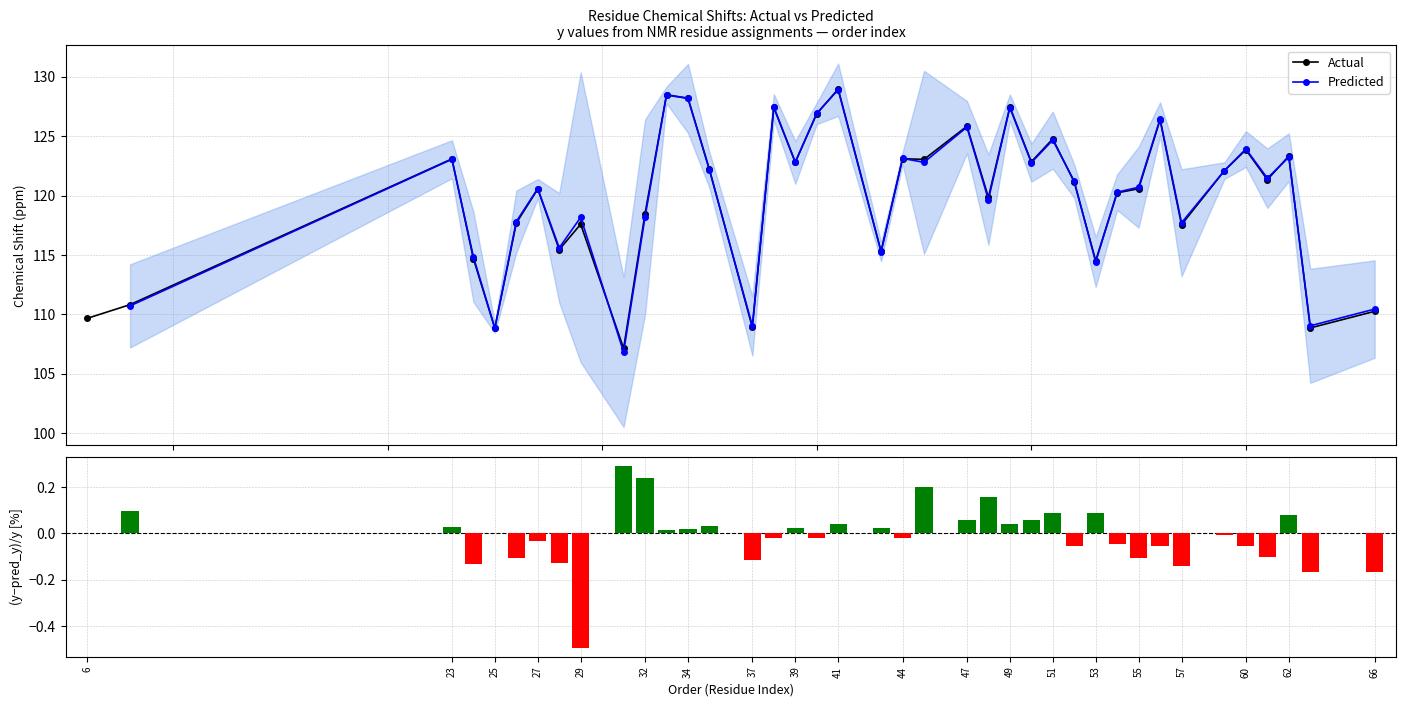

What is the lowest value of the y series?

107.1